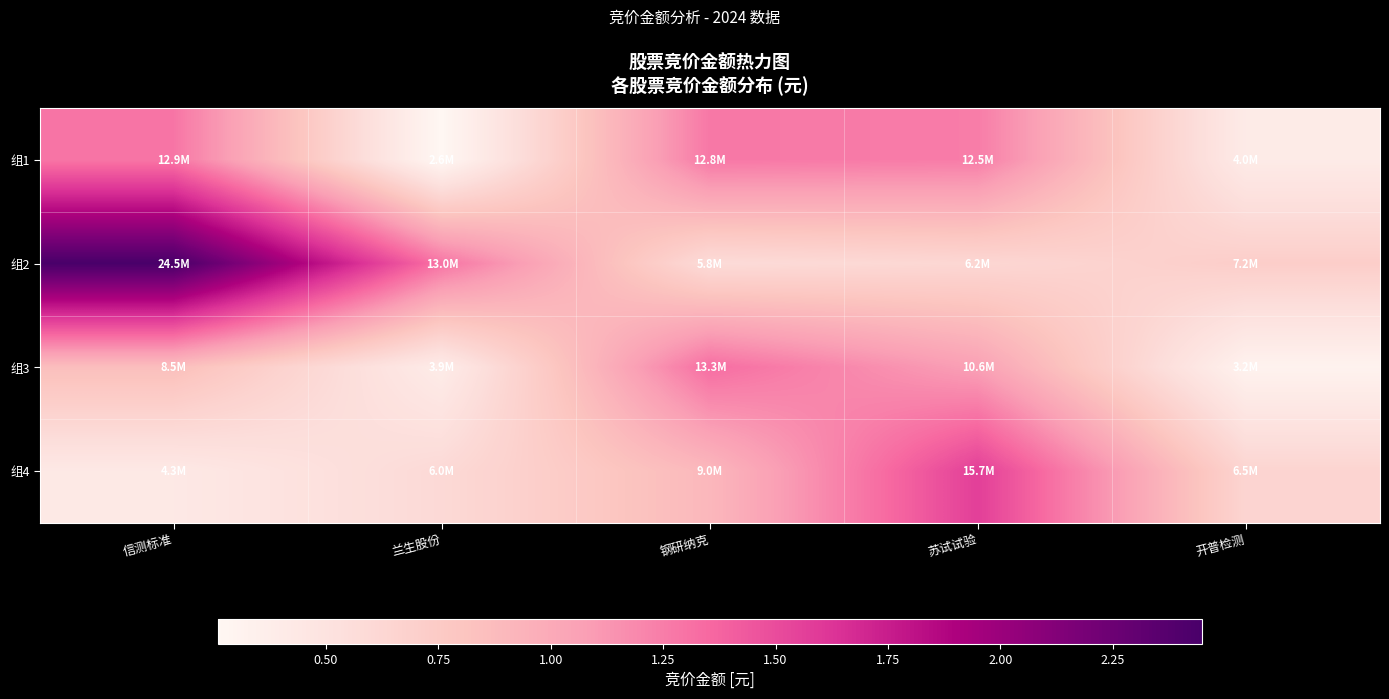

List the series in order of their peak value, highest first.

组2, 组4, 组3, 组1